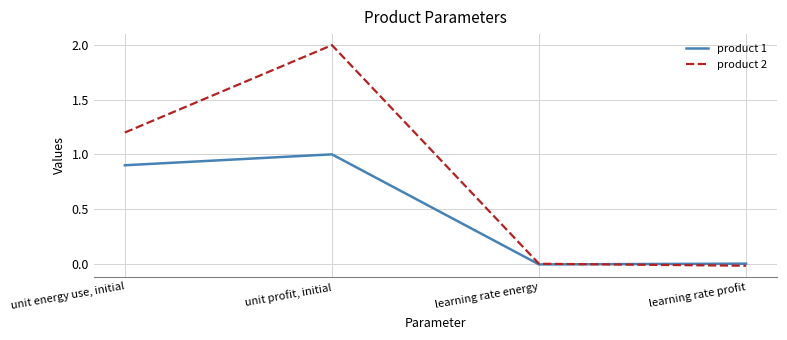

What are all the series names shown in the legend?

product 1, product 2